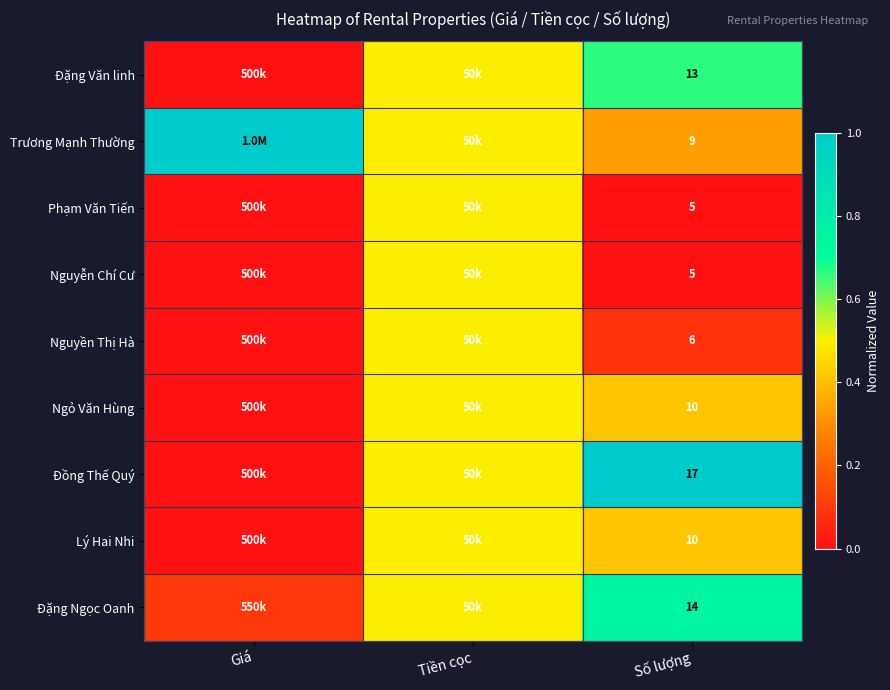

The Ngỏ Văn Hùng series shows 10.0 at Số lượng. True or false?

True